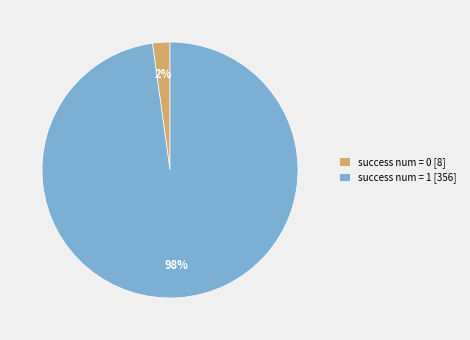

Which category accounts for the majority?

success num = 1